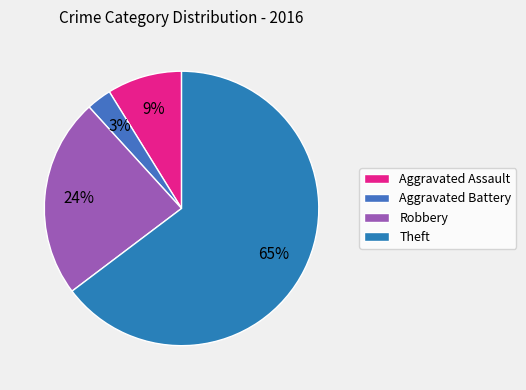

To the nearest percent, what is the average slice percentage?

25%